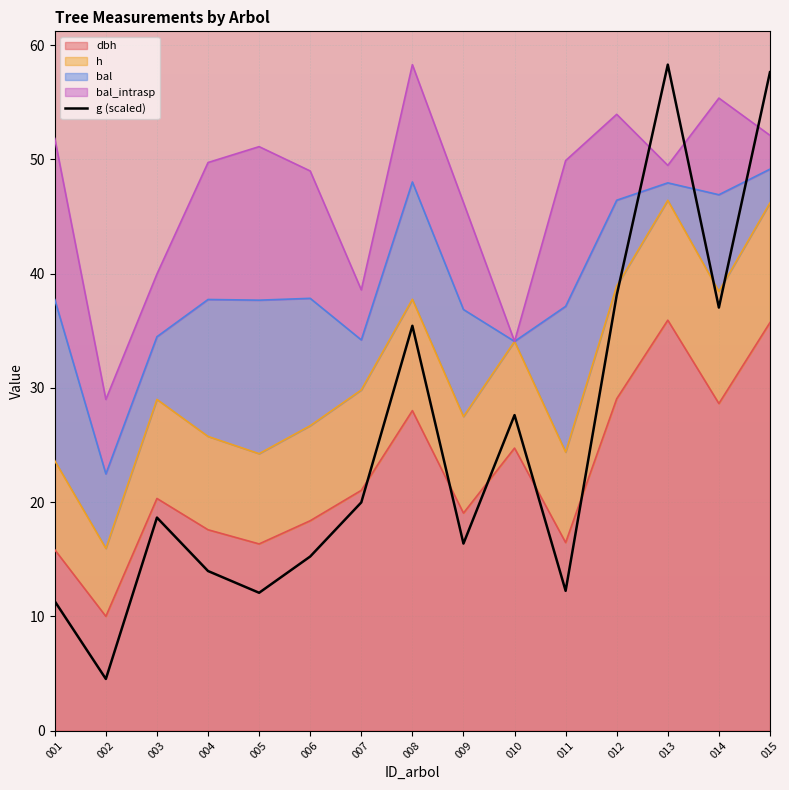

True or false: the data shows 4.5 at 002.

True